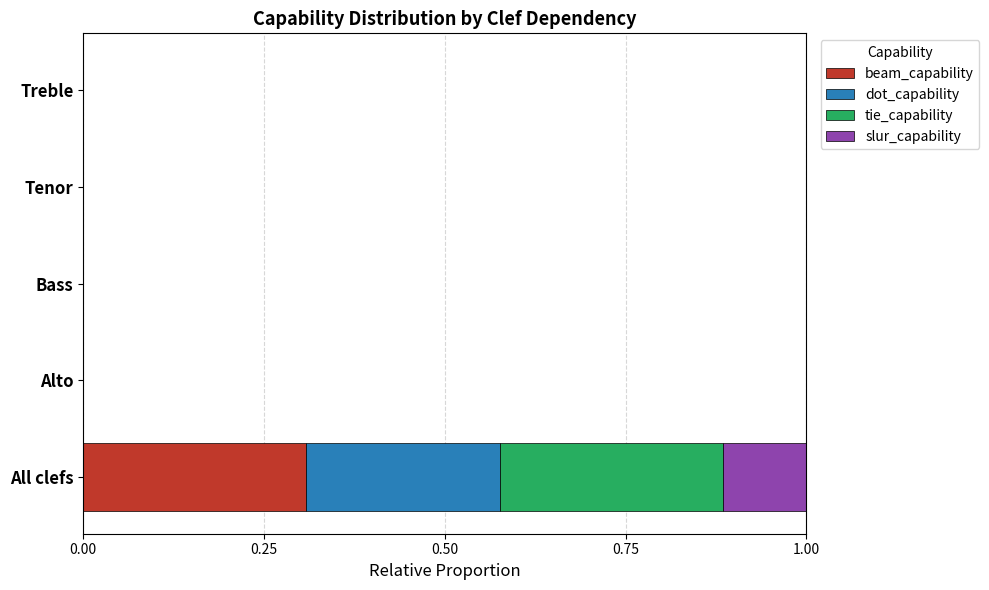

What are all the series names shown in the legend?

beam_capability, dot_capability, tie_capability, slur_capability